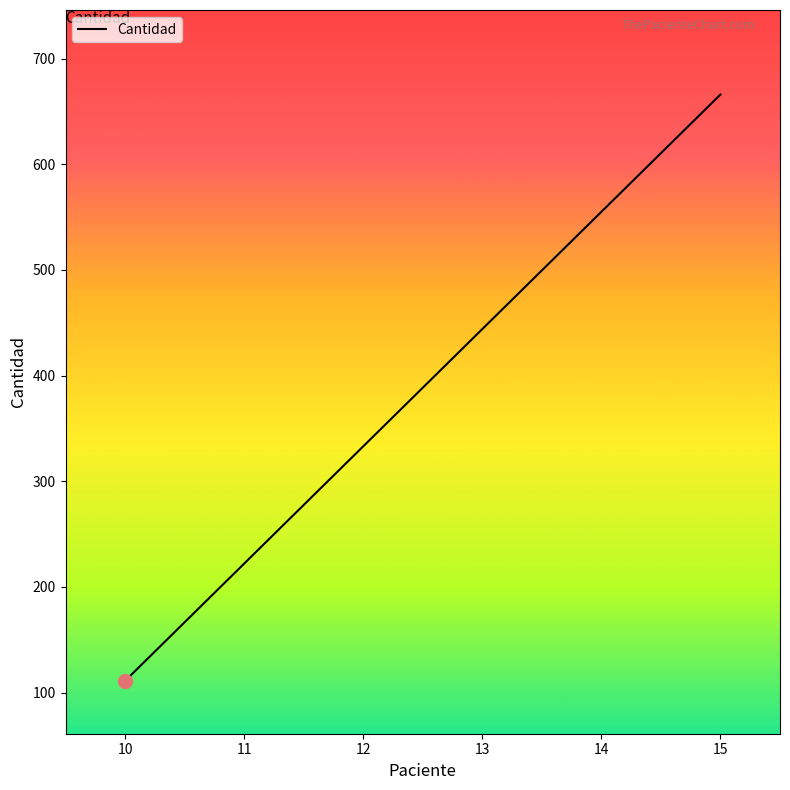

What is the difference between the maximum and second lowest values?

444